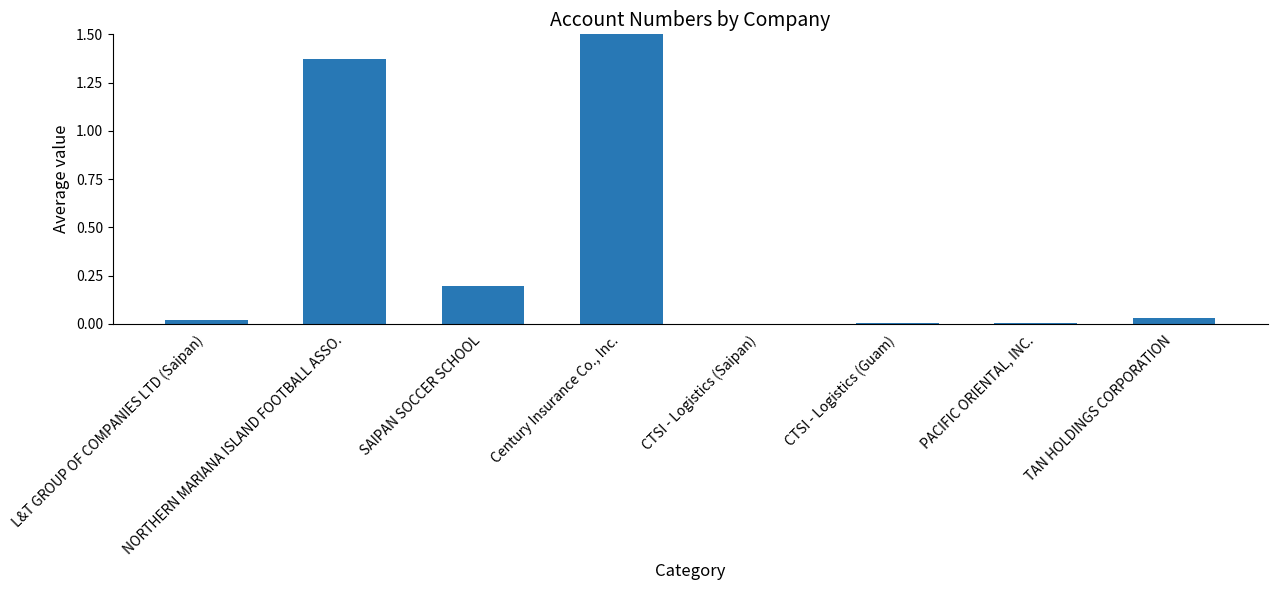

Is it true that the value at PACIFIC ORIENTAL, INC. is 0.0?

True